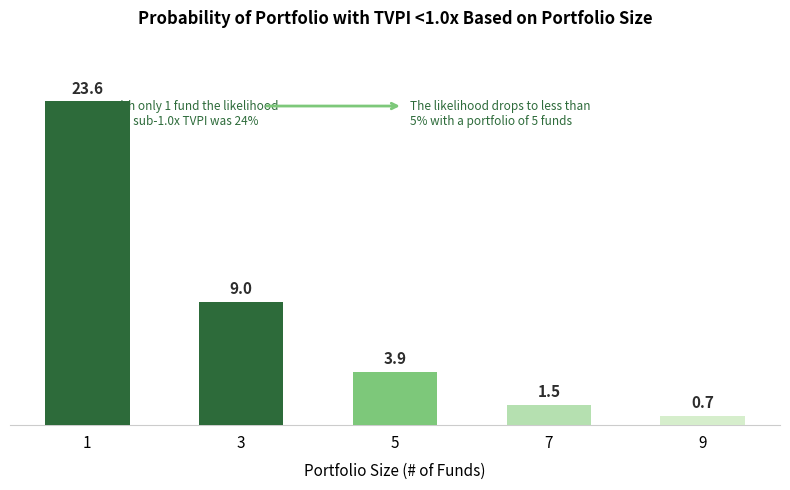

What is the value of the 2nd bar from the left?

9.0